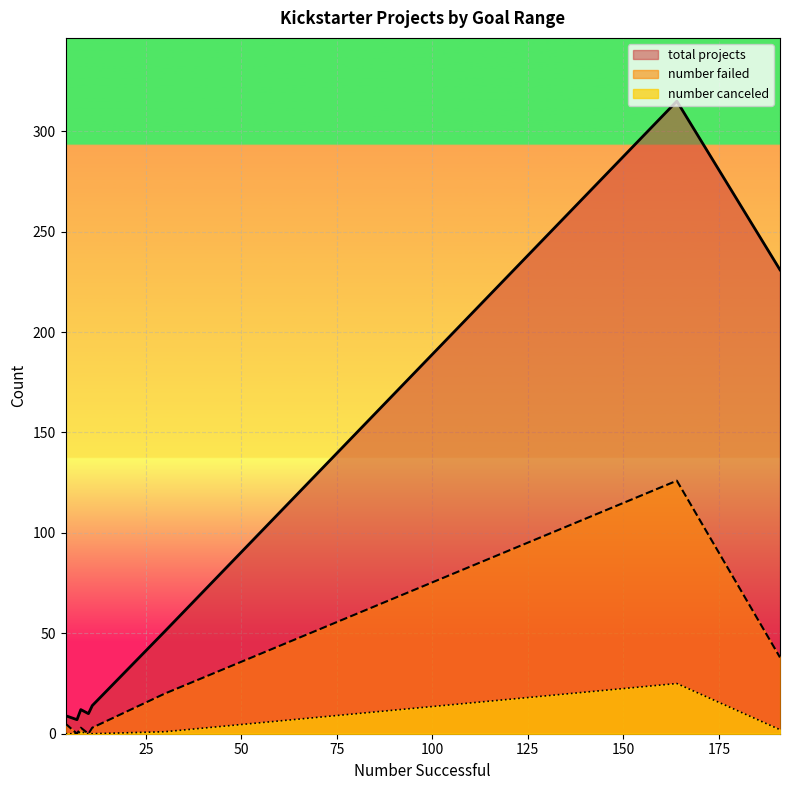

The value of number failed at 30000 to 34999 is 0. True or false?

True